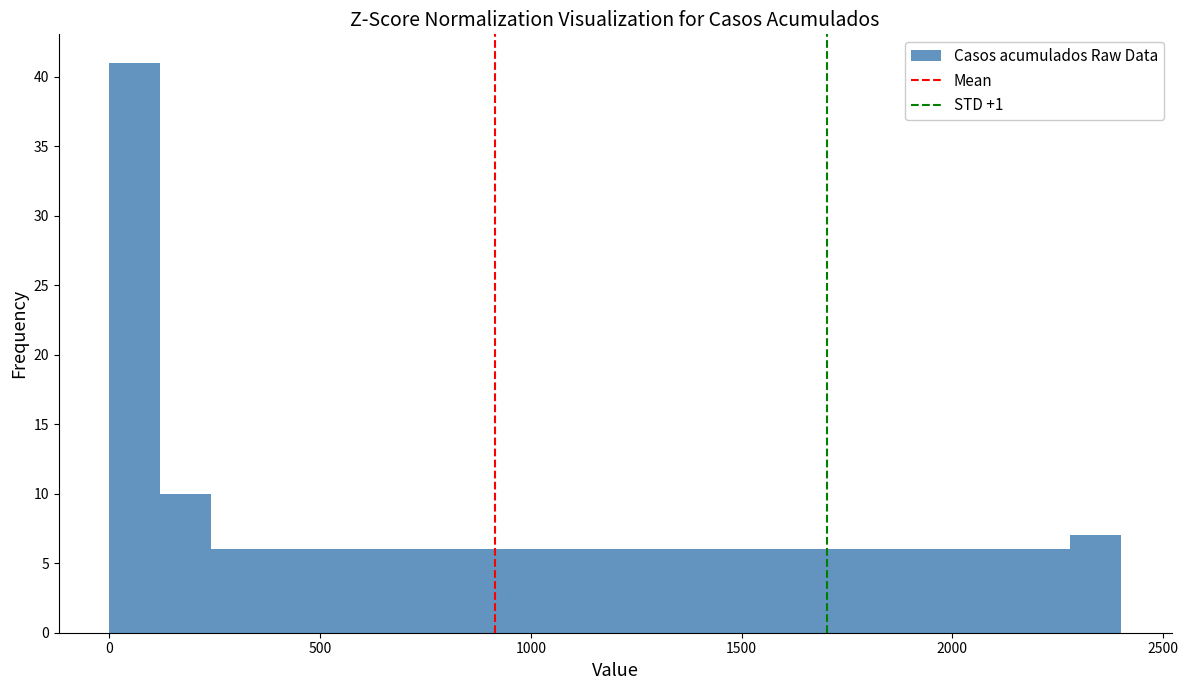

Around what value on the x-axis is the tallest bar? Give the approximate position of its centre, as read against the axis.

50